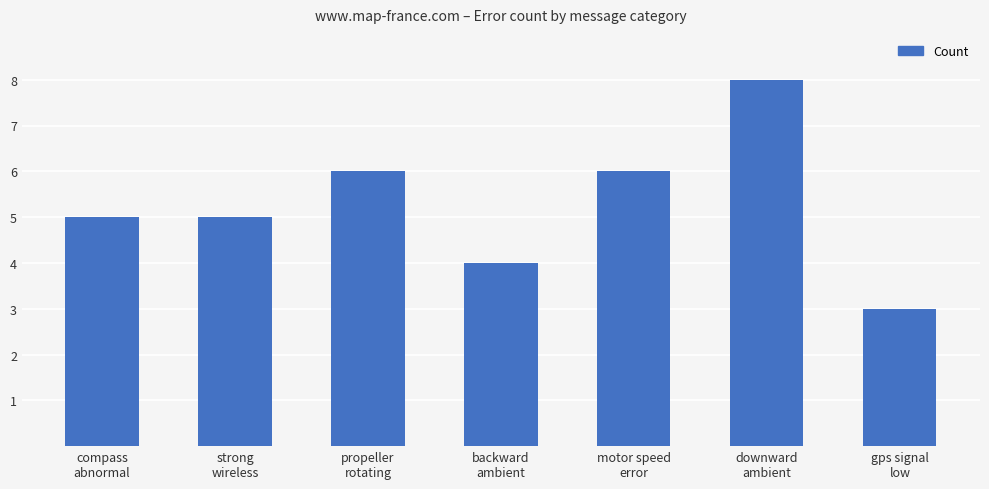

What value does the data have at gps signal
low?

3